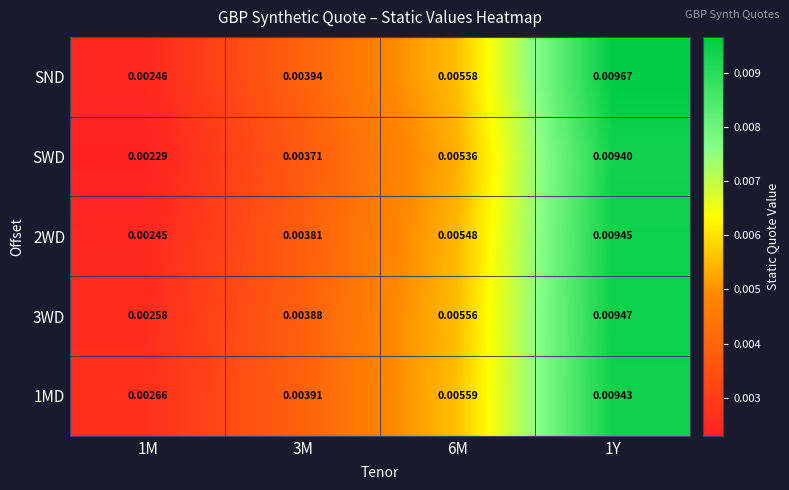

Which series has the largest range (max minus min)?

SND